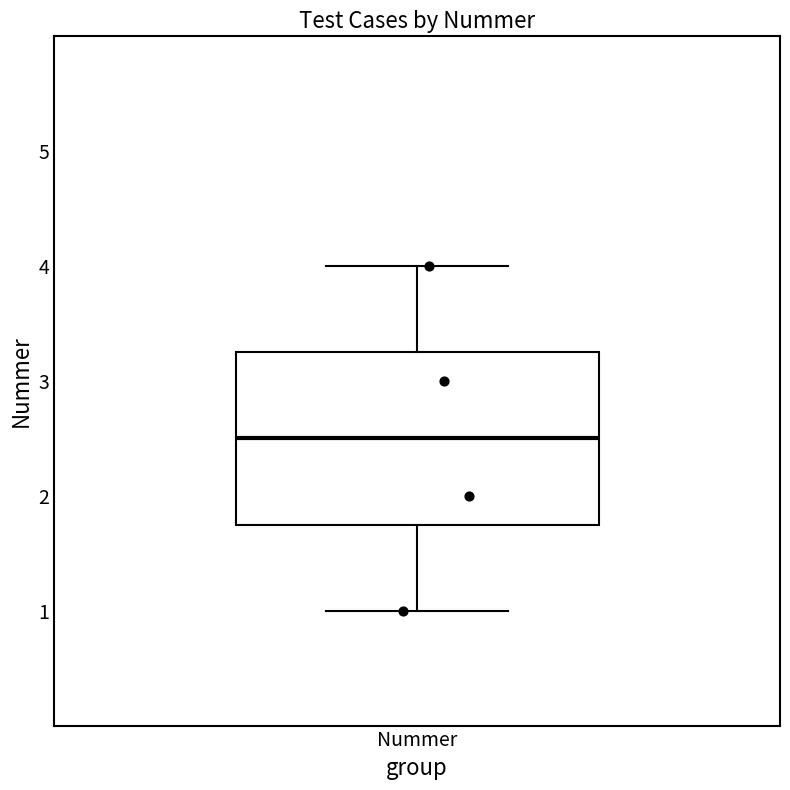

Read this box plot against the y-axis: the position of the median line, the range covered by the box, and the ends of both whiskers. The values are not printed on the chart, so give them approximately, as read against the axis.

median 2.5, box 1.8 to 3.3, whiskers 1.0 to 4.0